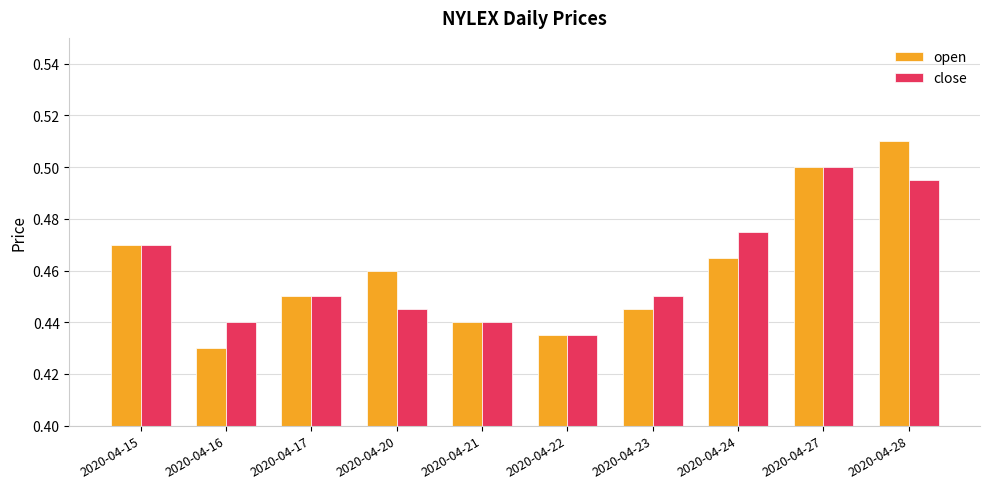

At how many categories does at least one series exceed 0?

10